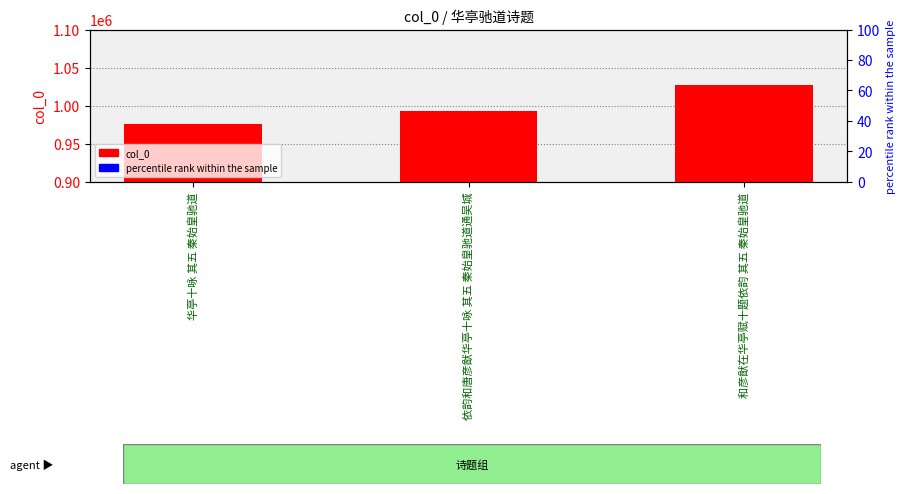

At which label is the value closest to 1001515?

依韵和唐彦猷华亭十咏 其五 秦始皇驰道通吴城